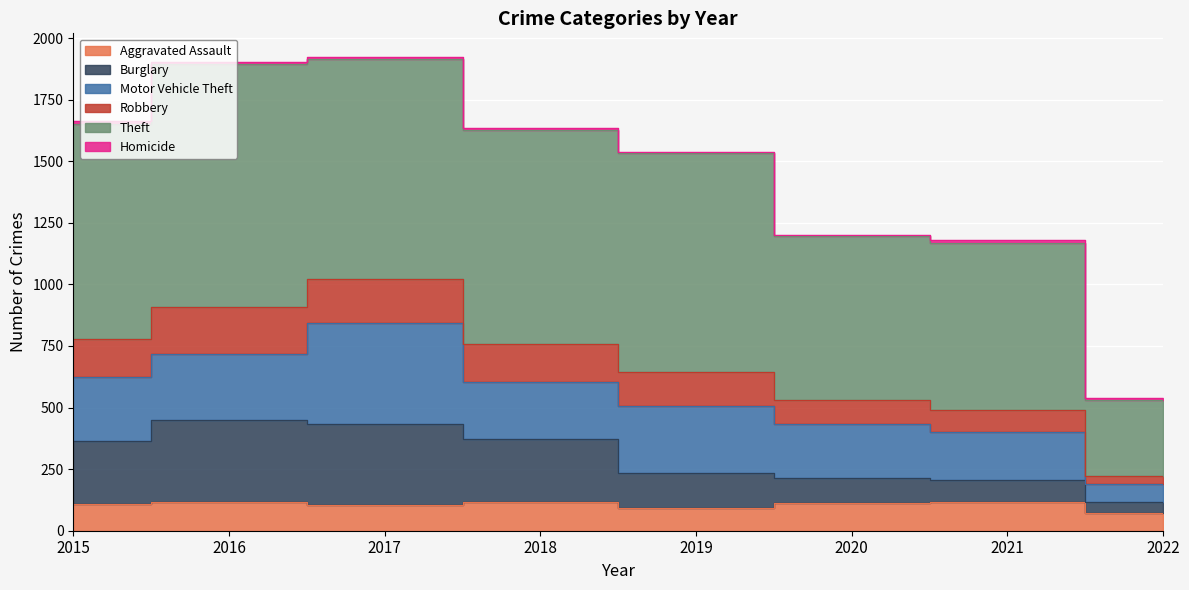

What value does the Aggravated Assault series have at 2018?

115